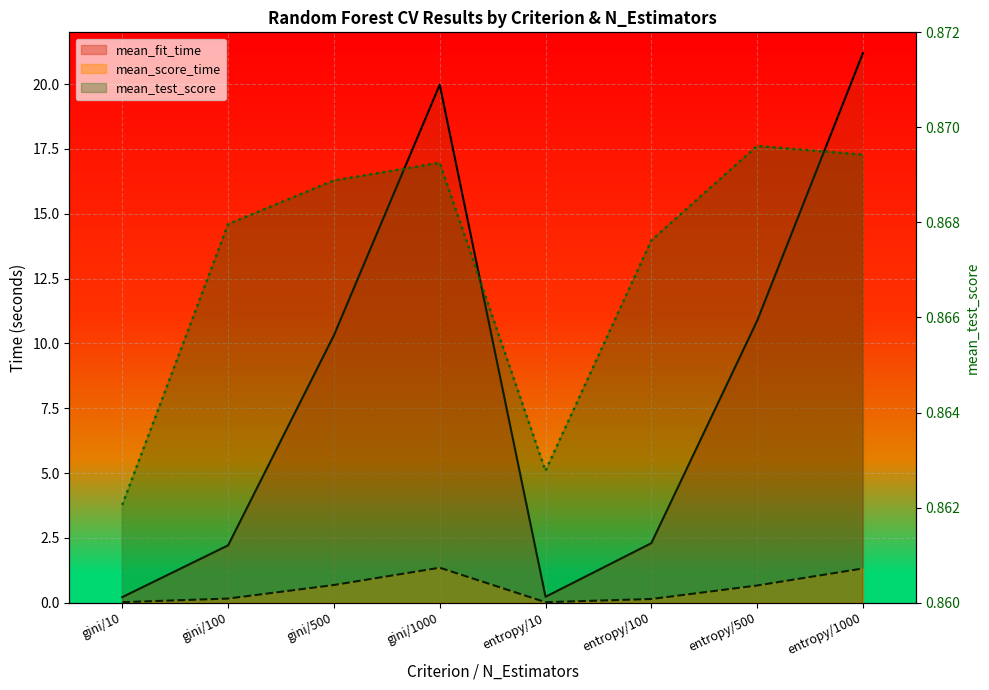

True or false: mean_score_time and mean_fit_time cross at least once.

False